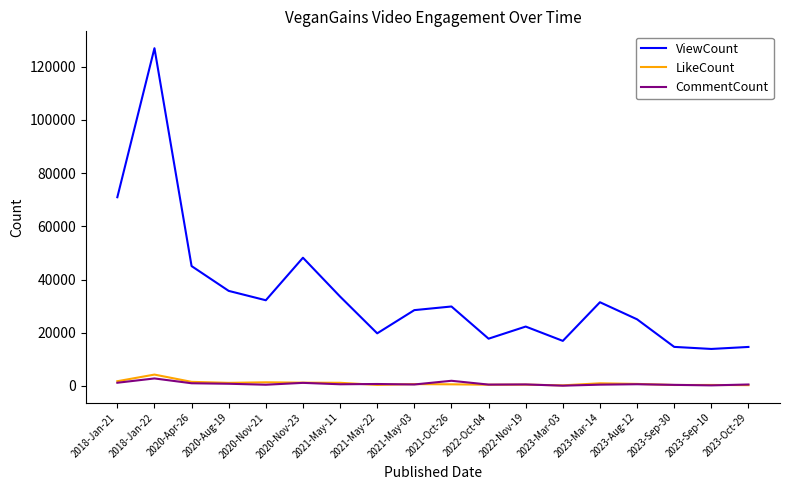

Which series changed the most between 2018-Jan-21 and 2023-Aug-12?

ViewCount